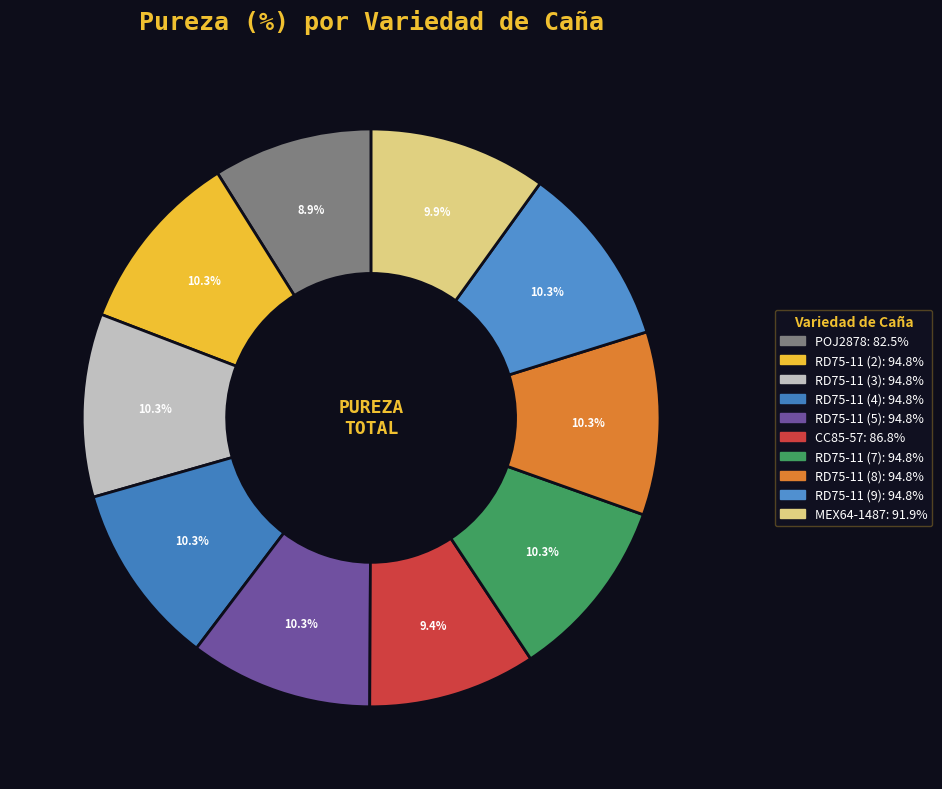

Which slice is the smallest?

POJ2878